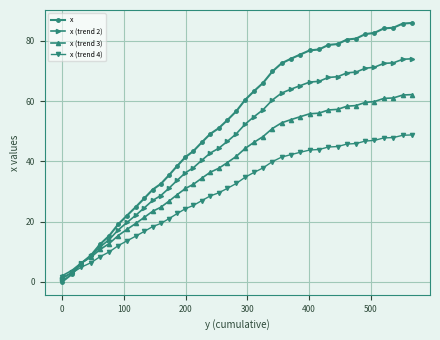

What is the difference between the second highest and second lowest values in the x (trend 3) series?

58.2